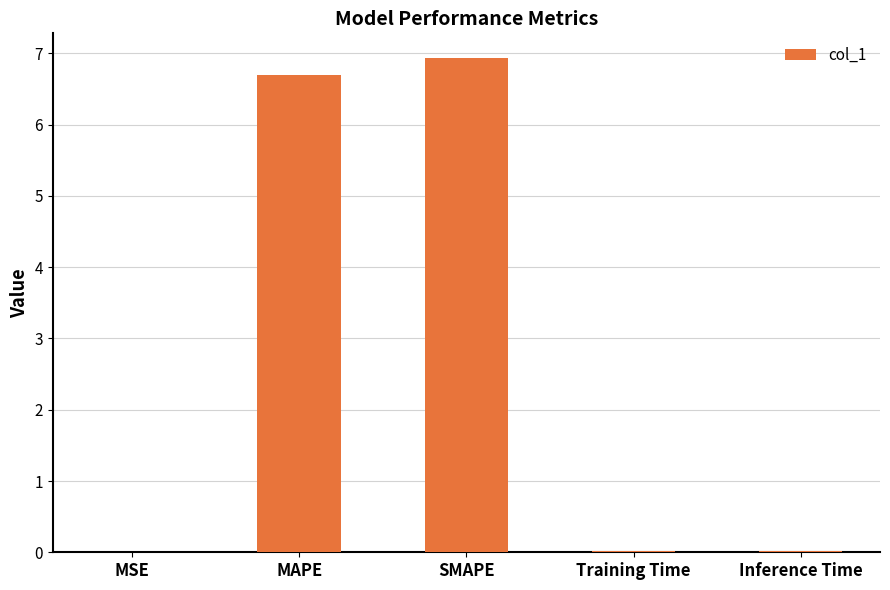

What is the greatest value displayed?

6.9